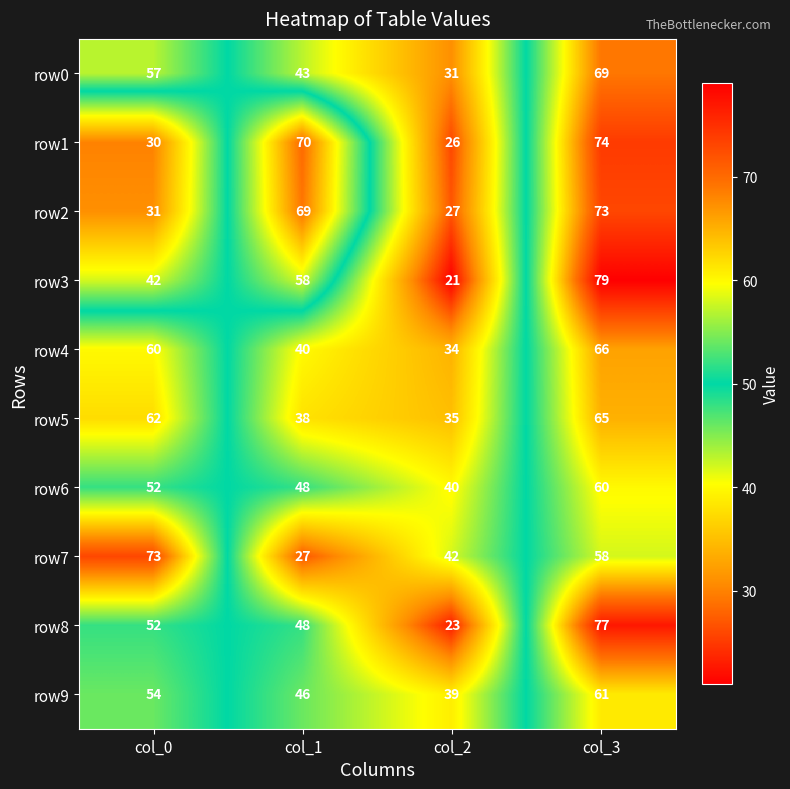

At how many categories does at least one series exceed 21?

4